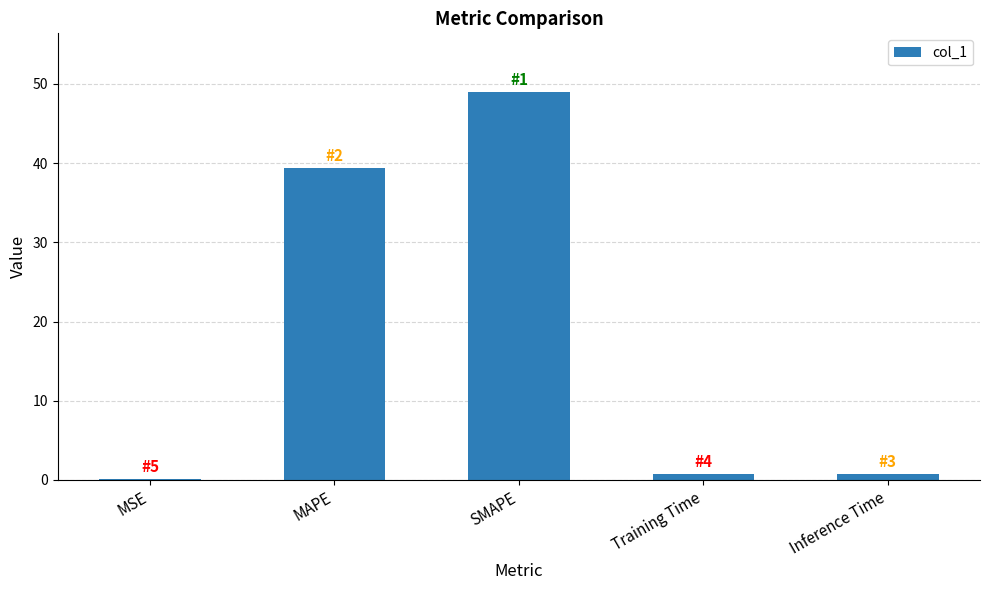

What is the sum of the values at Inference Time and MAPE?

40.2